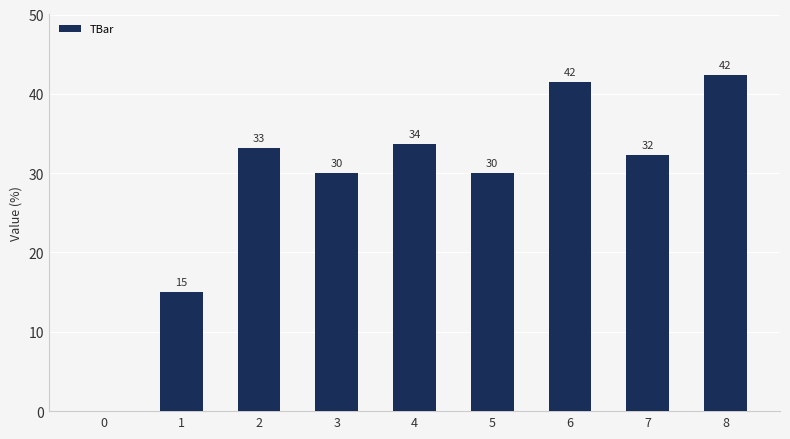

How many values are above zero?

8